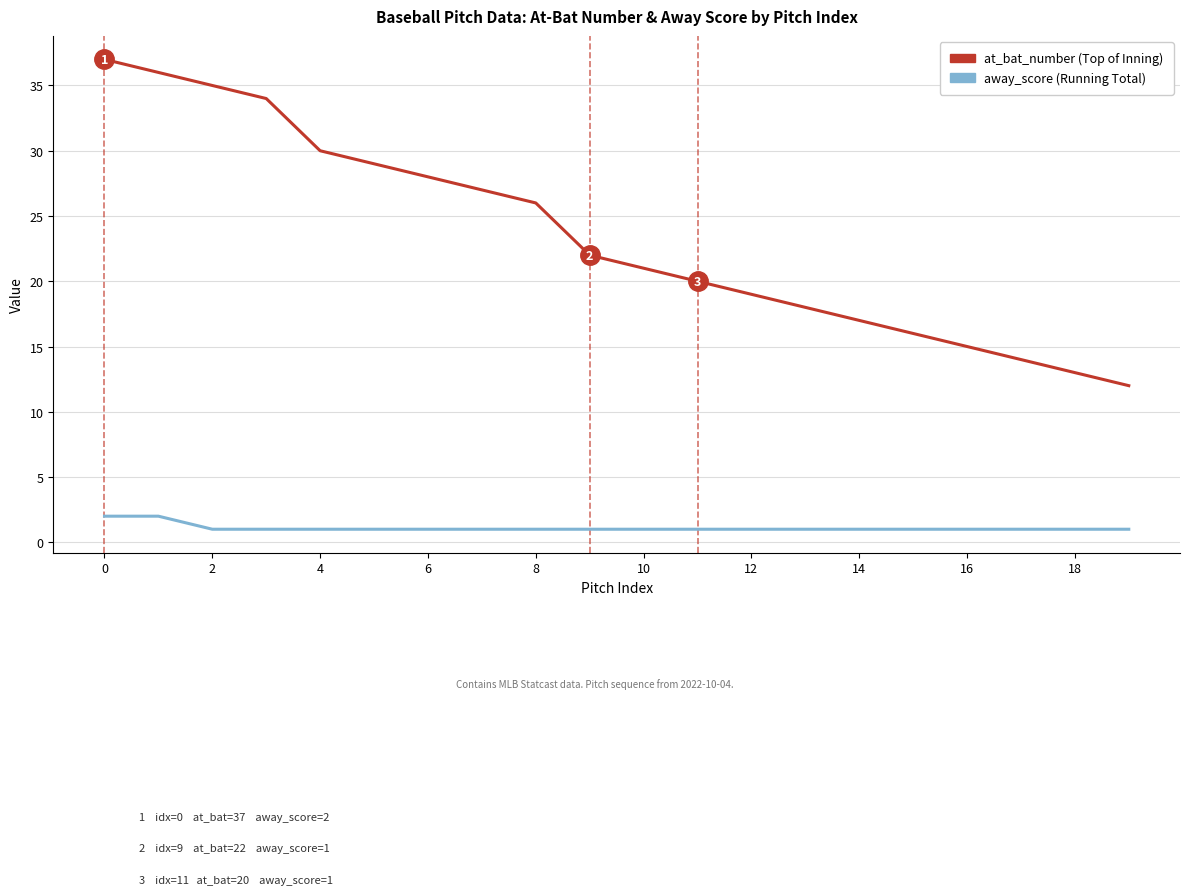

What is the maximum value shown in the chart?

37